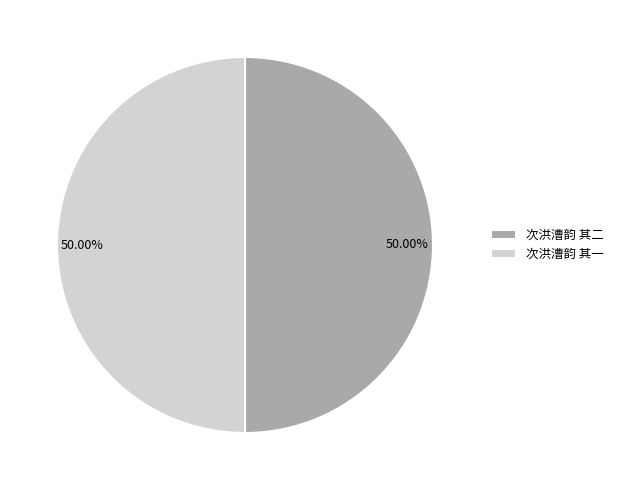

What is the ratio of the value at 次洪漕韵 其二 to the value at 次洪漕韵 其一?

1.0